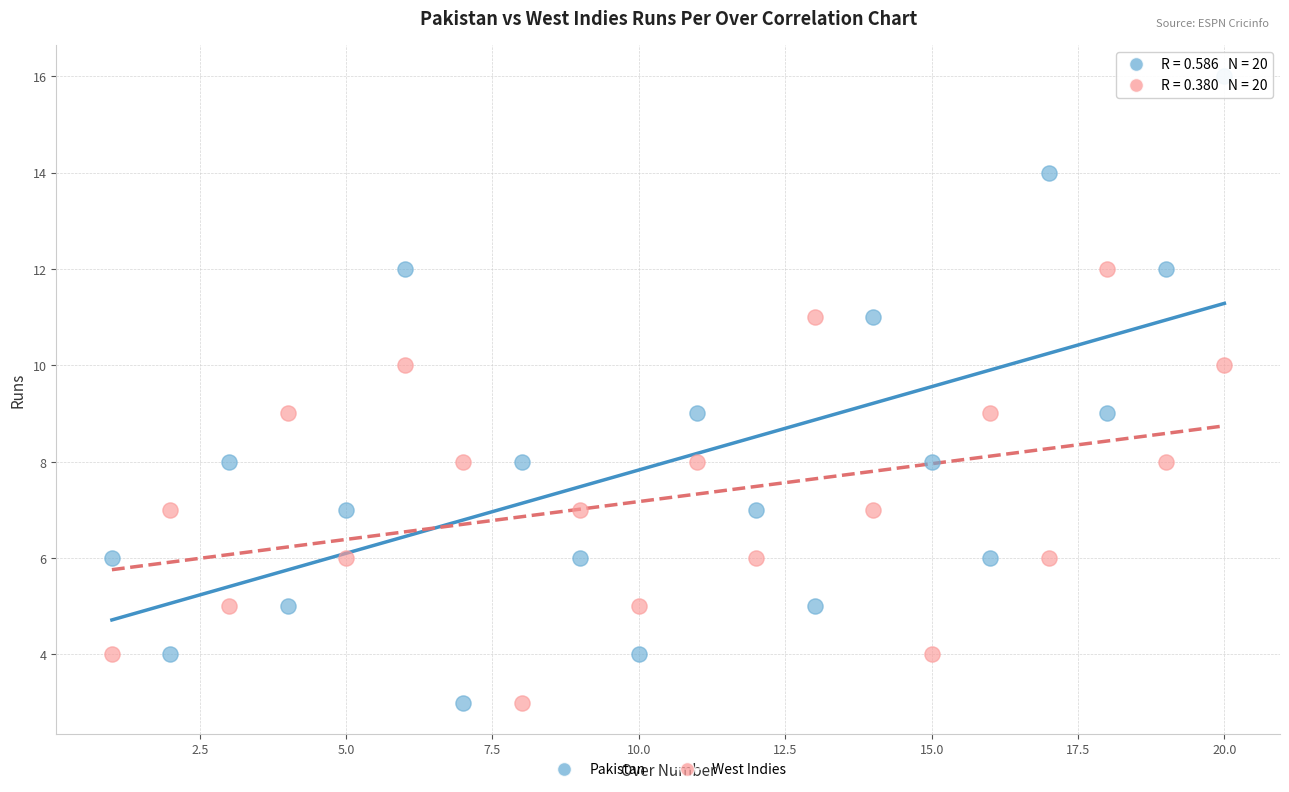

What is the X range (max minus min) for the scatter plot?

19